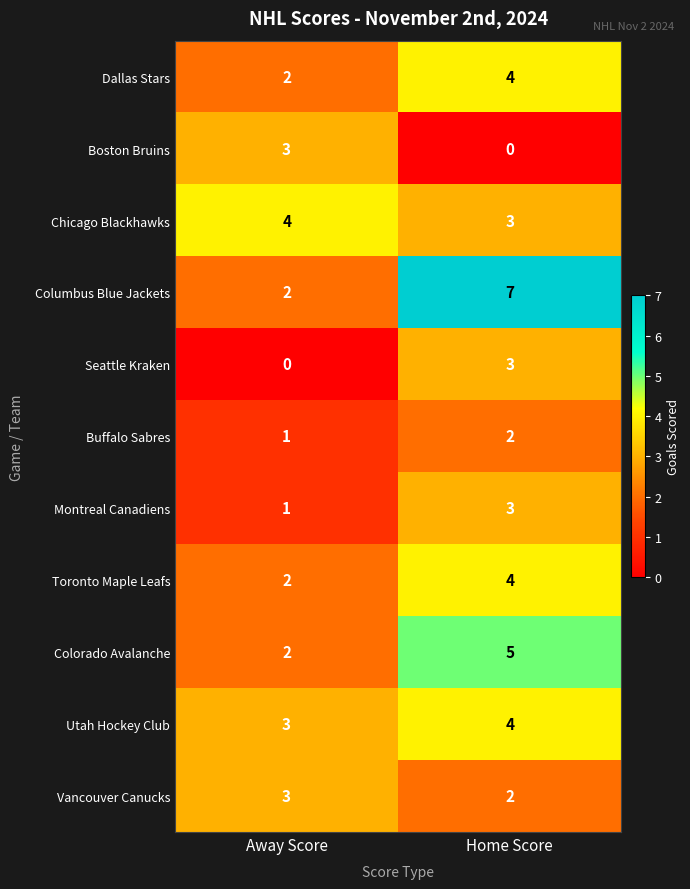

What is the sum of the Dallas Stars values at Home Score and Away Score?

6